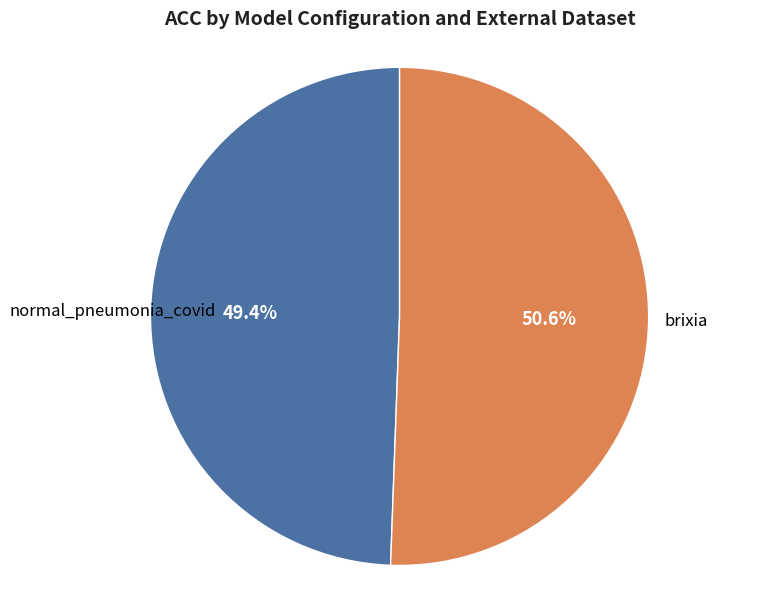

What is the total percentage of brixia and normal_pneumonia_covid?

100.0%